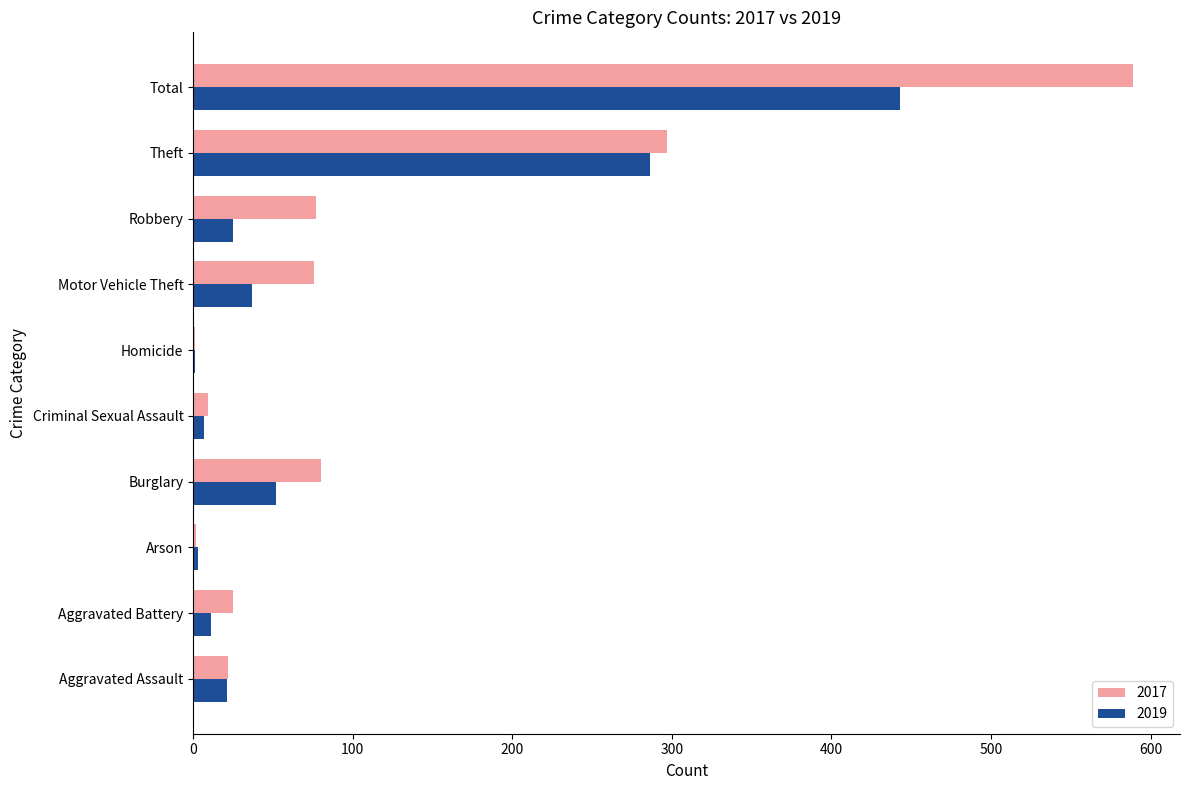

Where is 2019 nearest to the value 222?

Theft